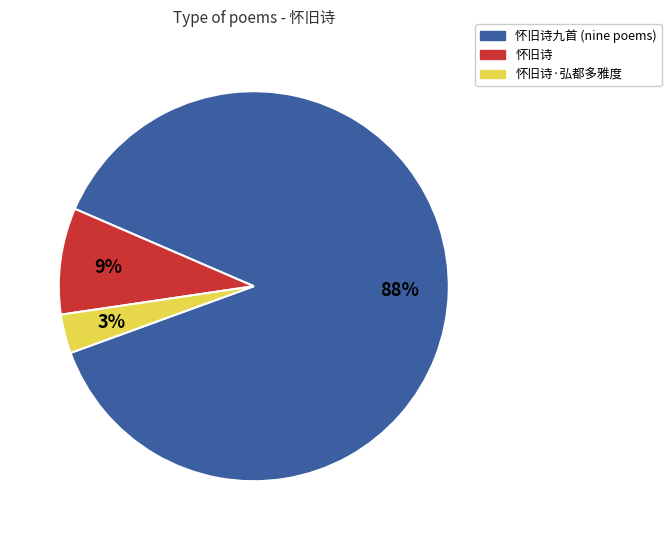

Count the number of slices in the pie.

3